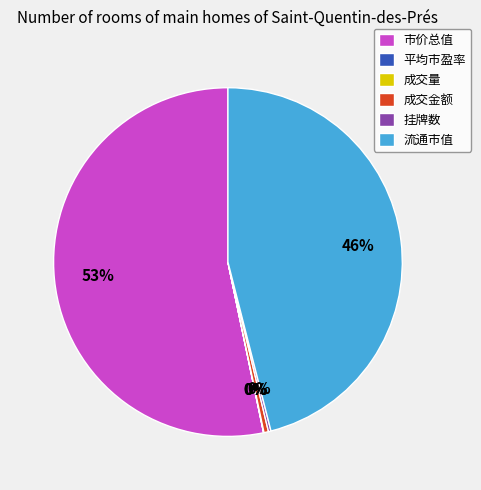

Does 流通市值 represent more than half of the total?

No